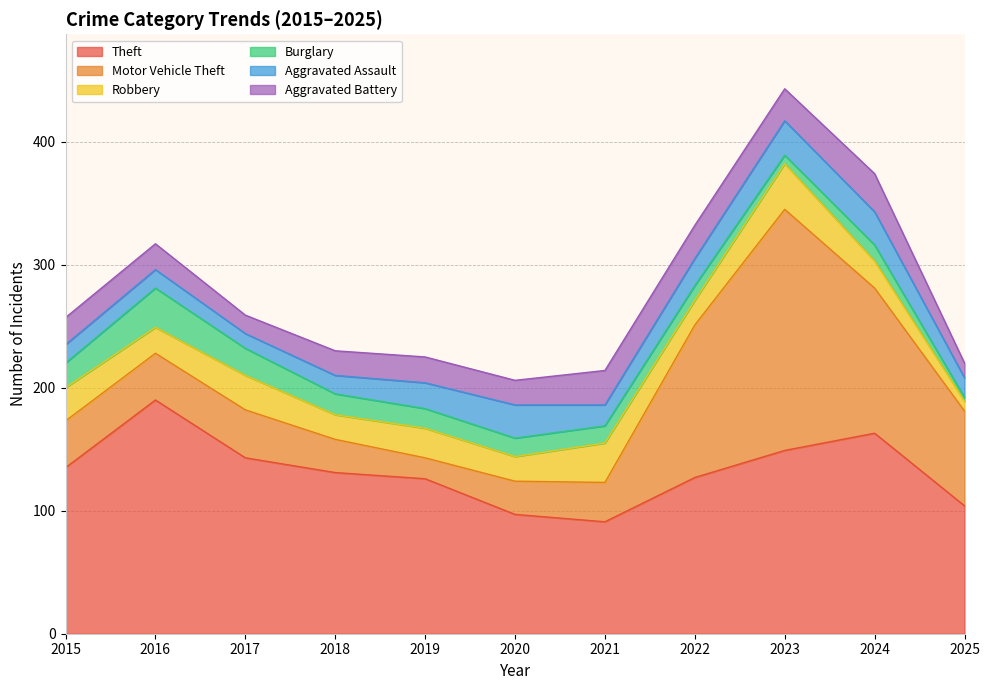

Which series has the widest spread of values?

Motor Vehicle Theft